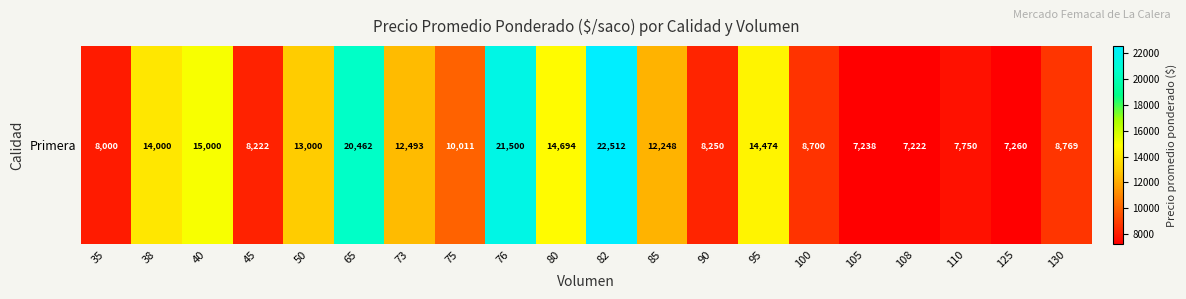

Rank the categories by value from highest to lowest.

82, 76, 65, 40, 80, 95, 38, 50, 73, 85, 75, 130, 100, 90, 45, 35, 110, 125, 105, 108